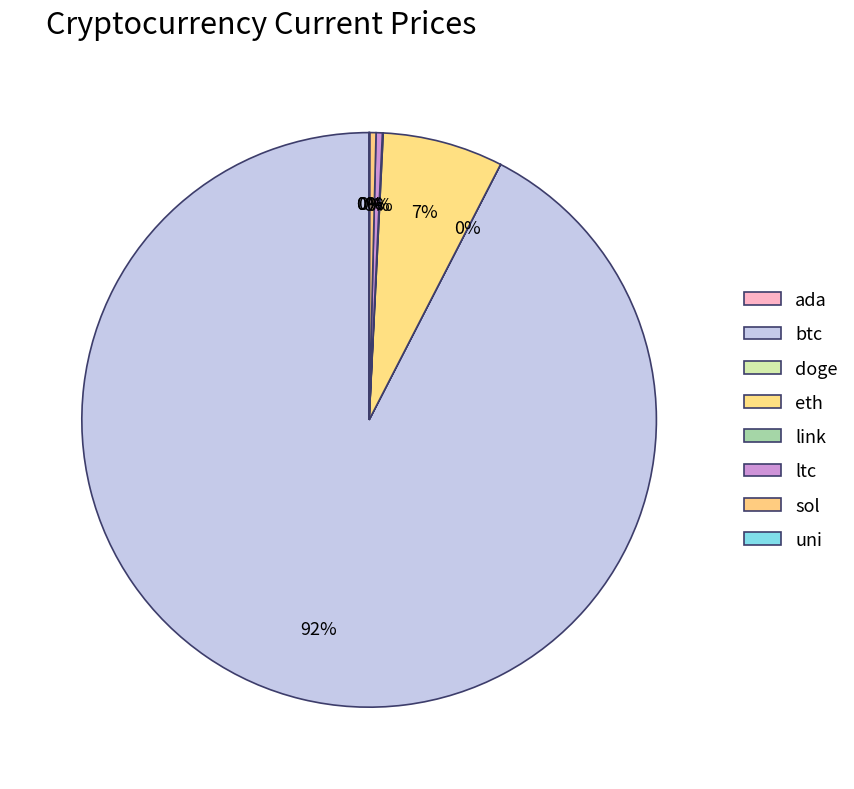

What is the change in value from doge to ltc?

+227.5